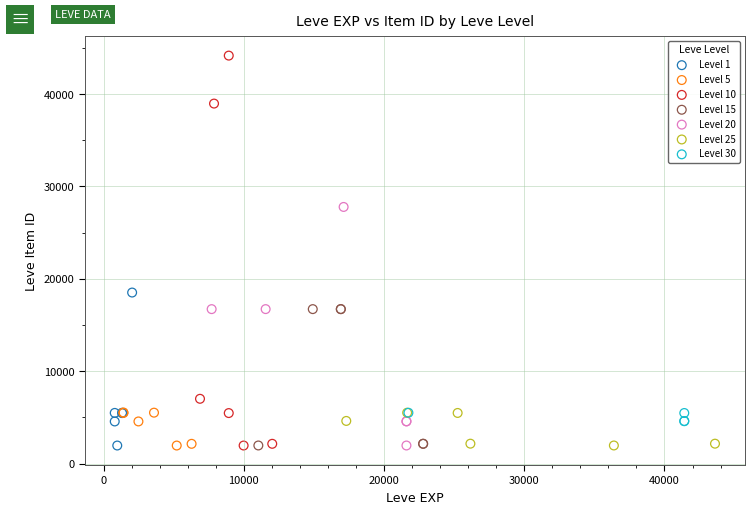

Which series reaches the maximum Y coordinate?

Level 10